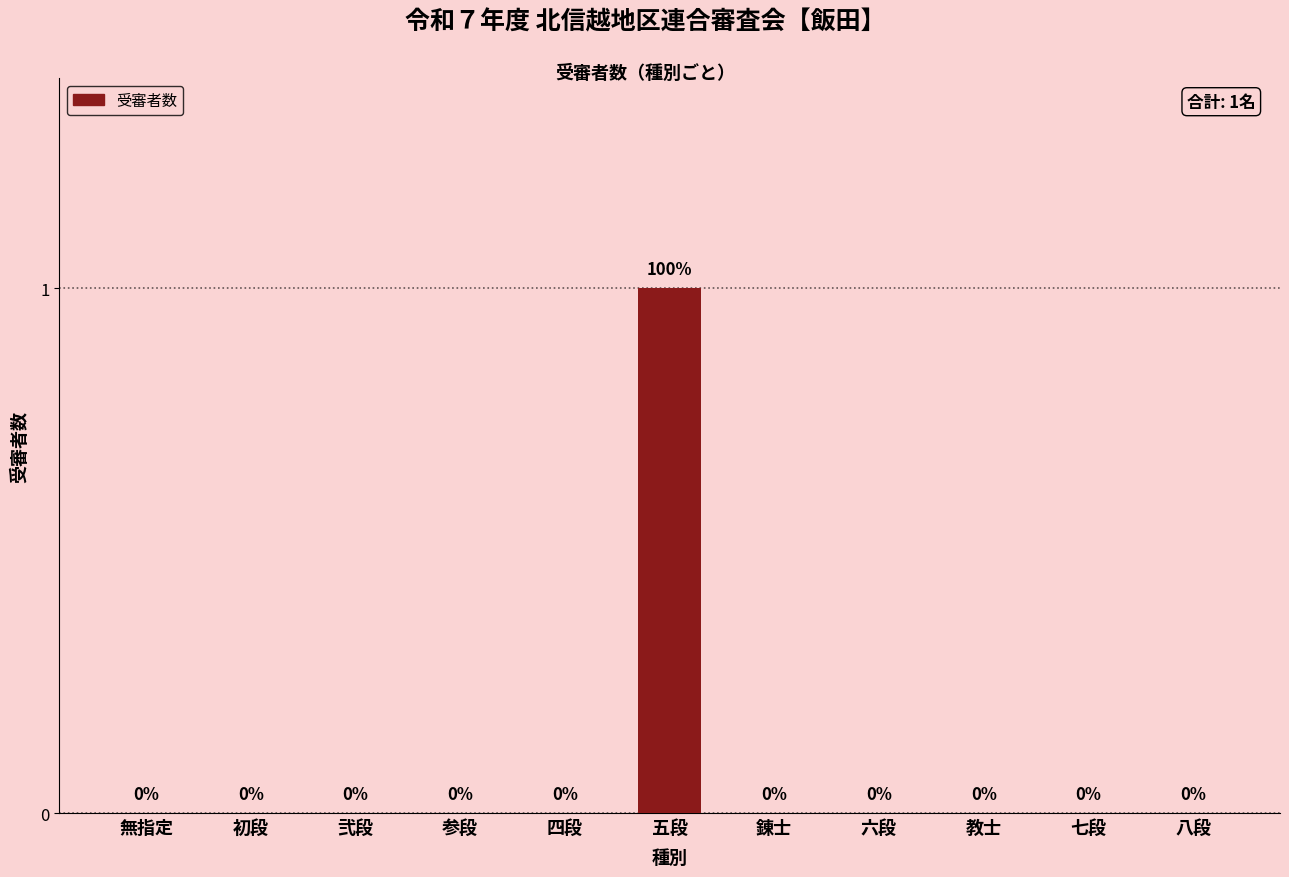

Reading left to right, list all the values displayed in this chart.

無指定=0	初段=0	弐段=0	参段=0	四段=0	五段=1	錬士=0	六段=0	教士=0	七段=0	八段=0